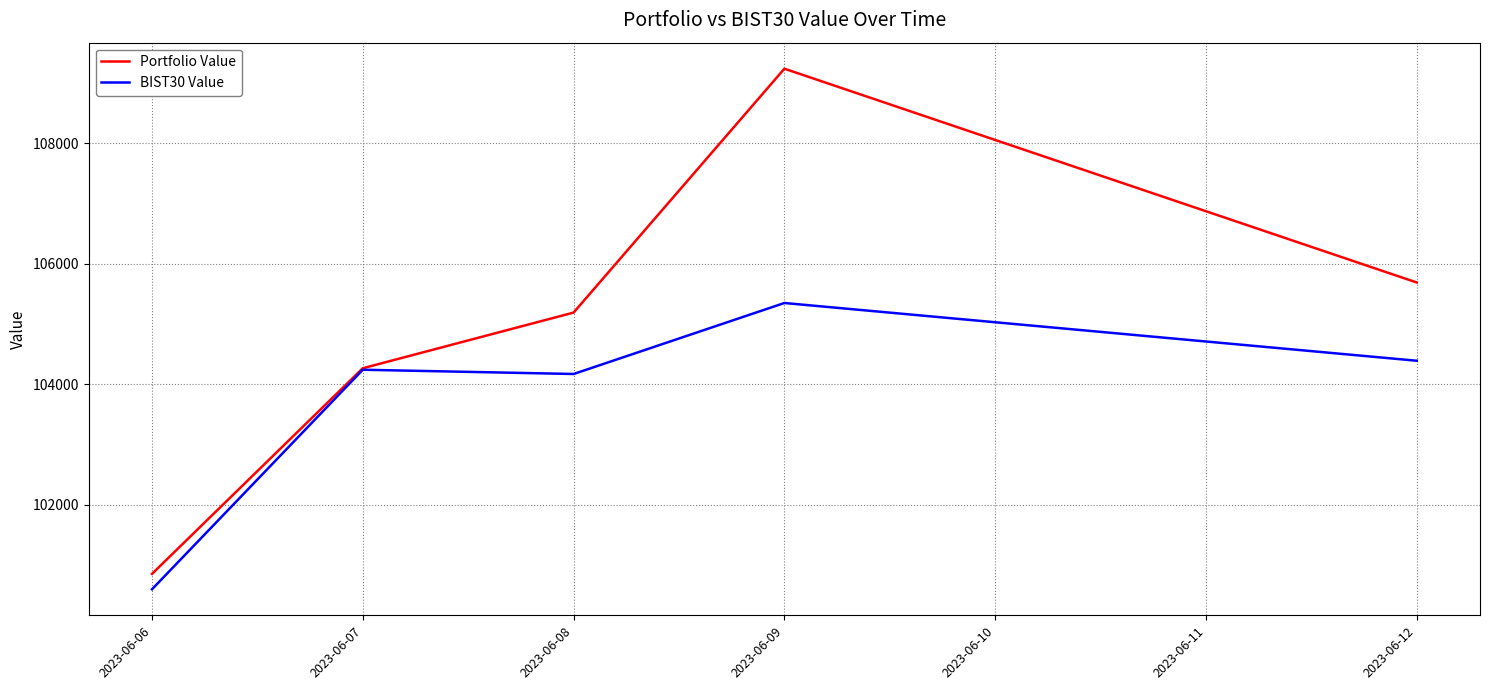

Is this an area chart (filled region under the line)?

No